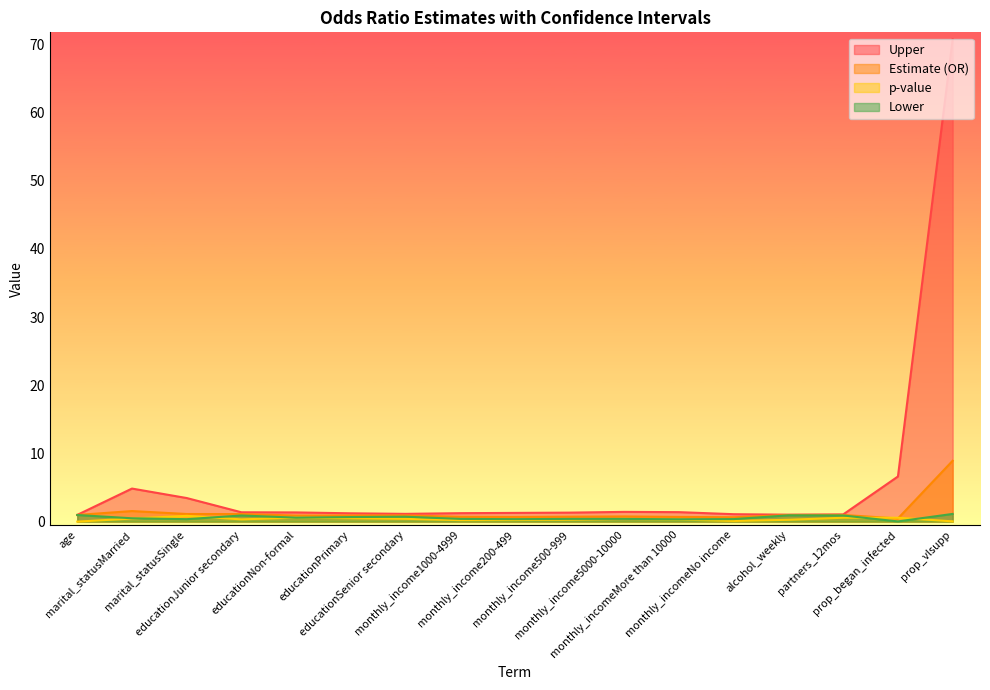

Does the chart have visible grid lines?

No